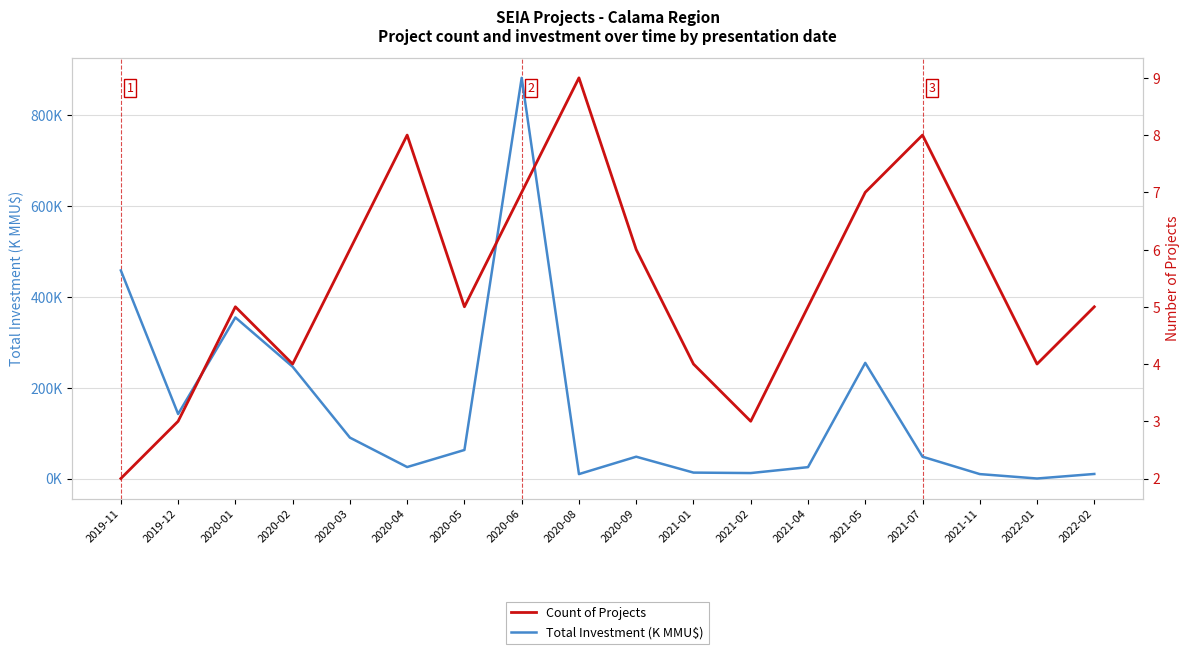

Where does the Count of Projects series first go above 5?

2020-03